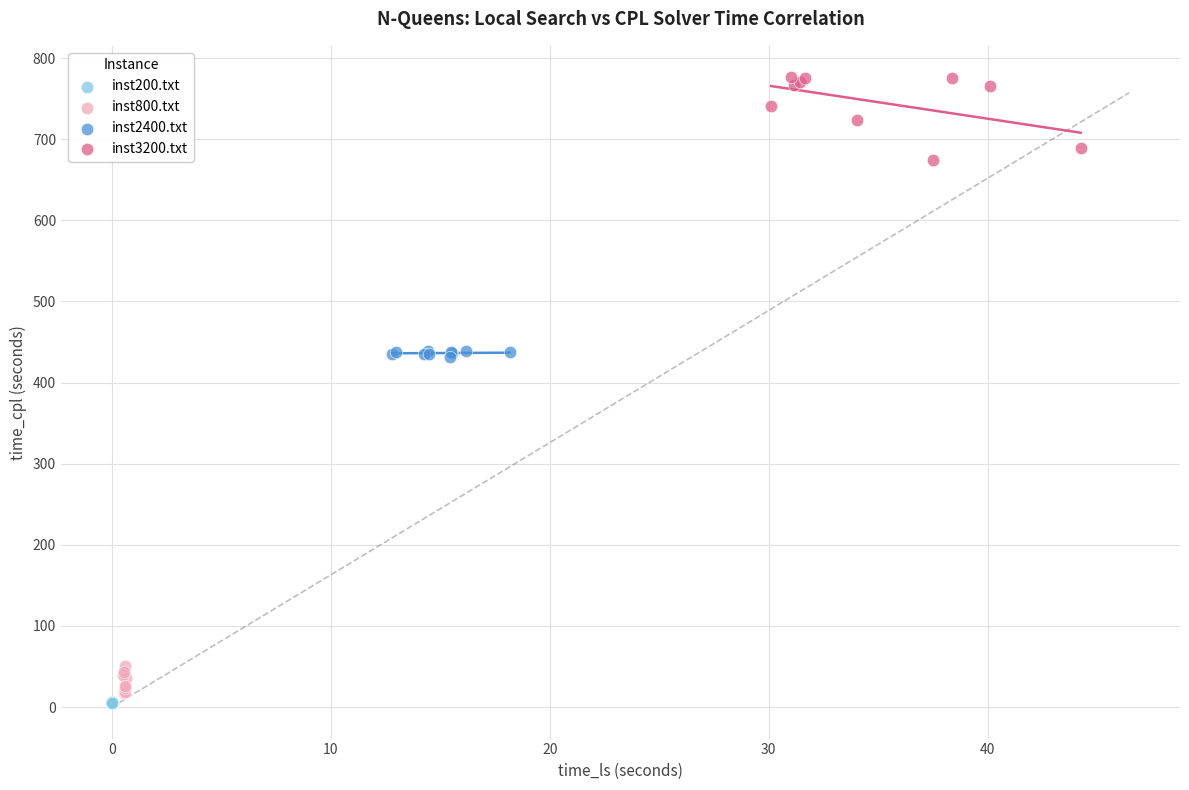

Which series contains the highest Y value?

inst3200.txt